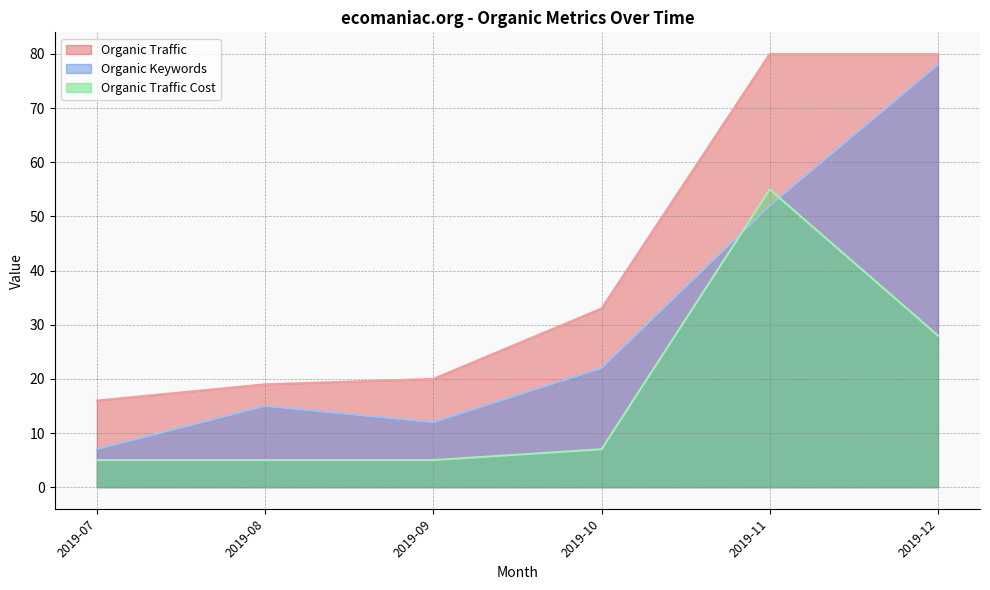

At which label does Organic Traffic first exceed 33?

2019-11